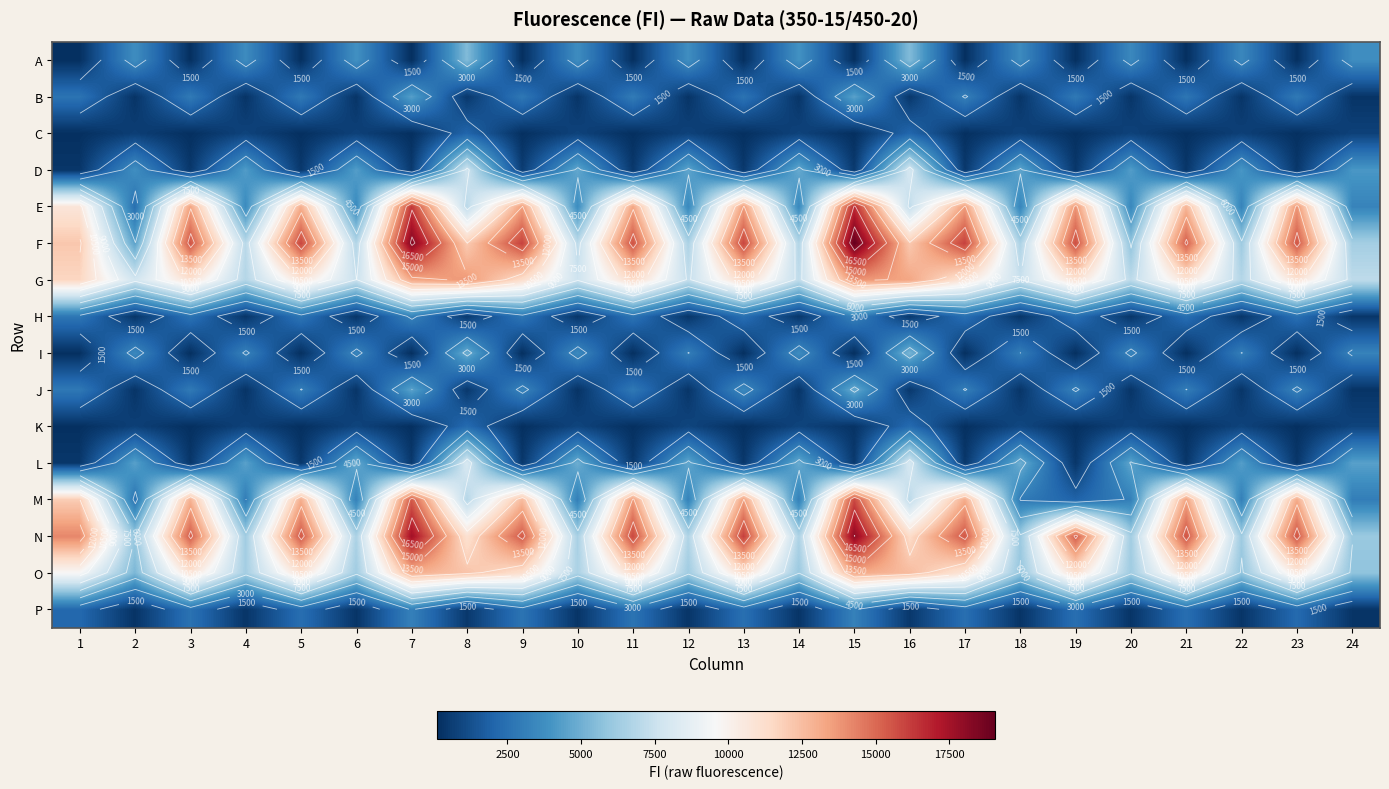

Which series has the largest total across all categories?

F